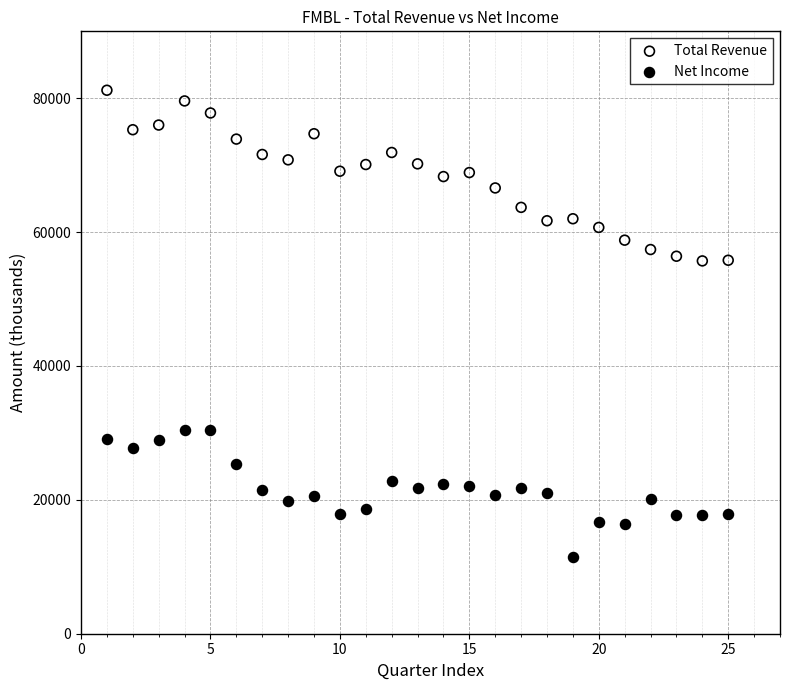

Which series has the largest Y range (max minus min)?

Total Revenue